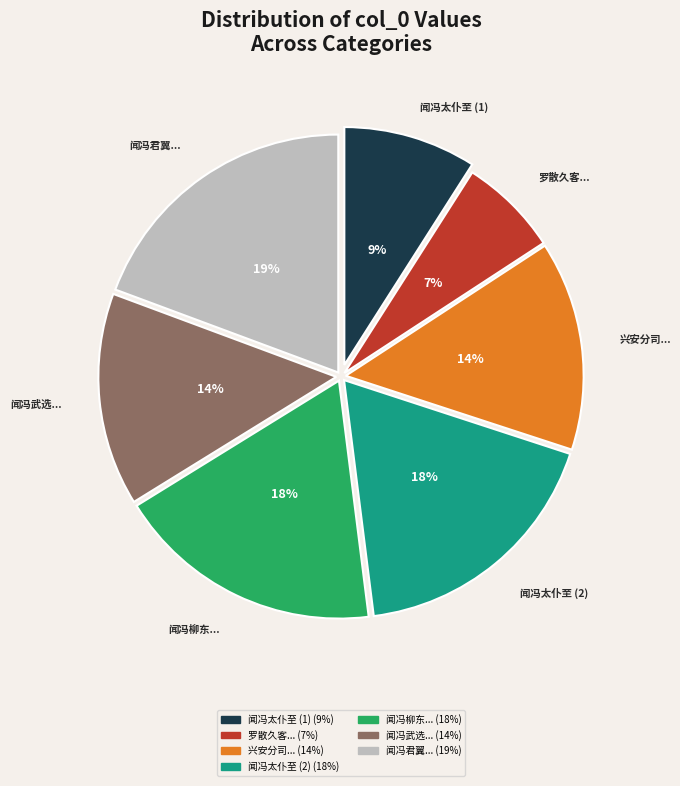

Count the number of slices in the pie.

7